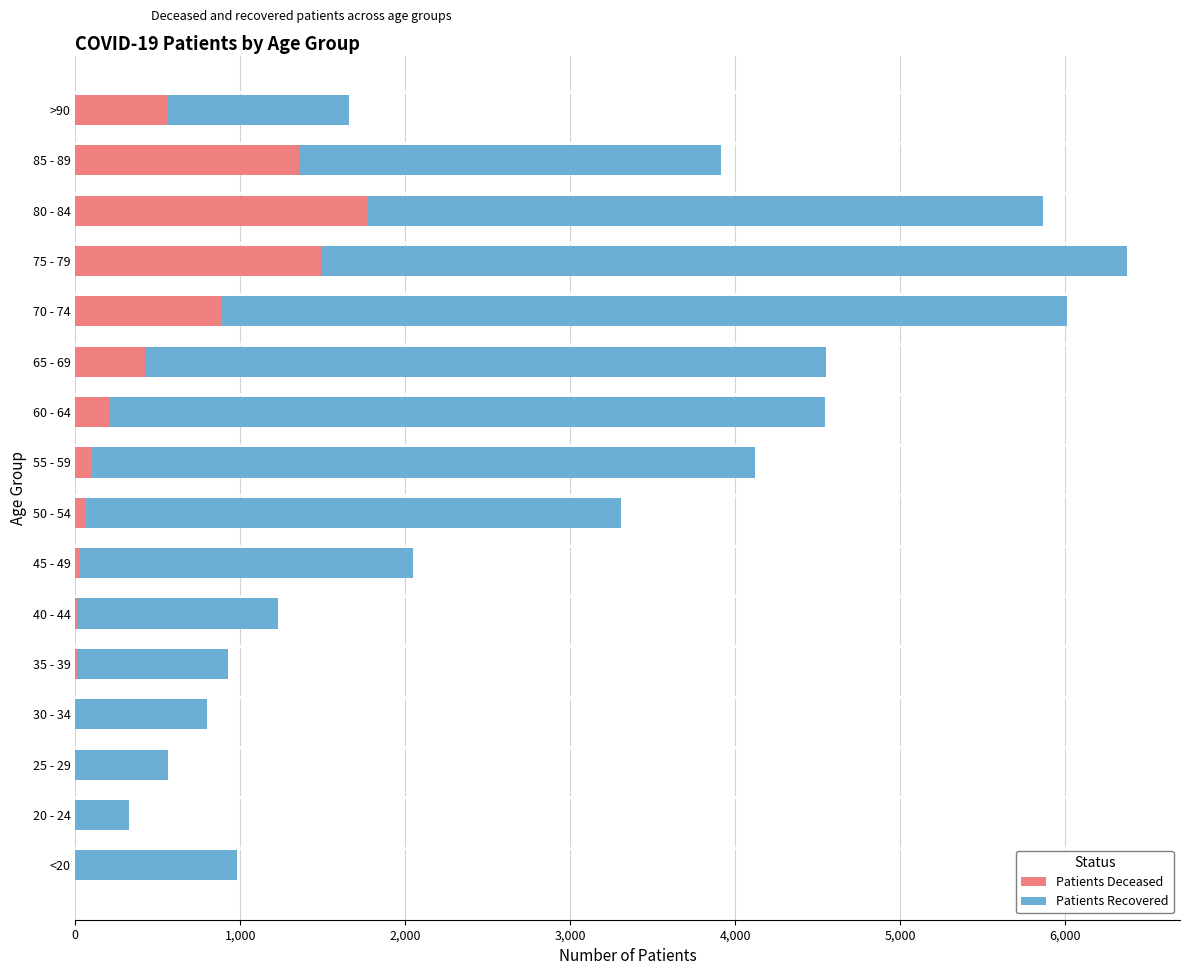

At which category is the sum across all series the highest?

75 - 79